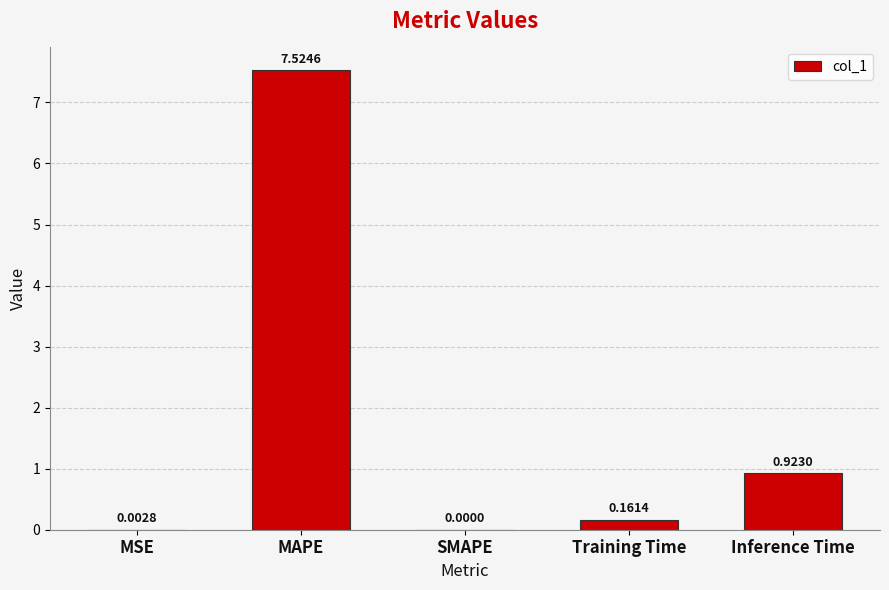

At which category does the chart reach its peak across all series?

MAPE